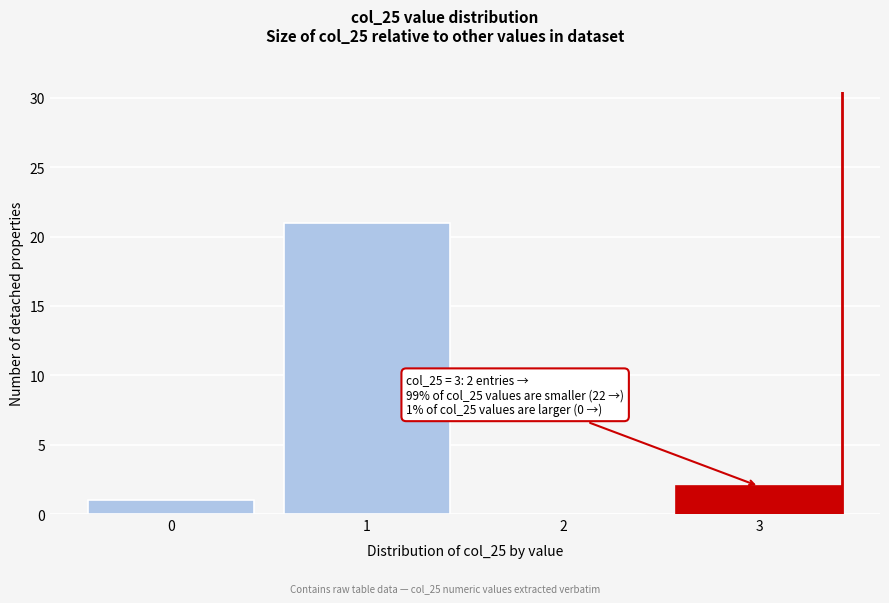

Reading right to left, transcribe all the data shown in this chart.

3=2	2=0	1=21	0=1